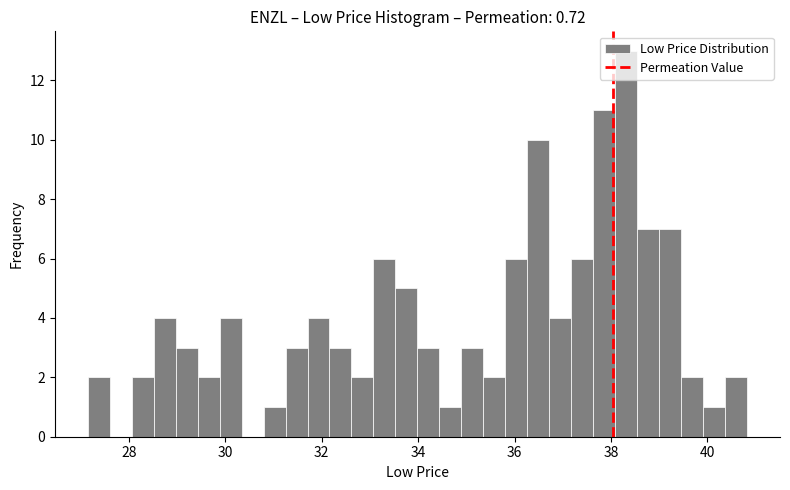

Around what value on the x-axis is the tallest bar? Give the approximate position of its centre, as read against the axis.

38.4